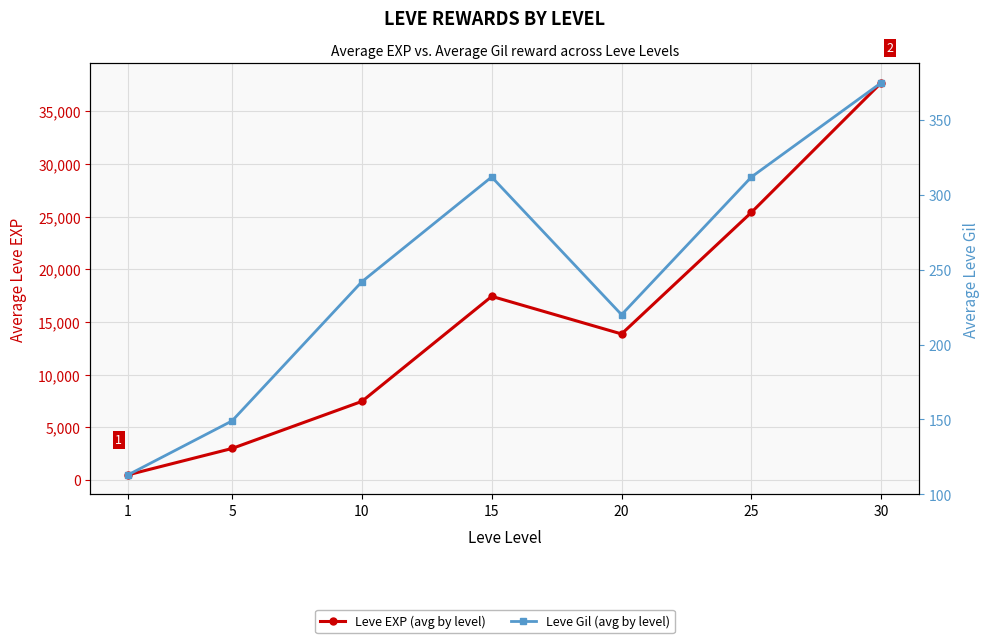

What is the minimum value for Leve Gil (avg by level)?

113